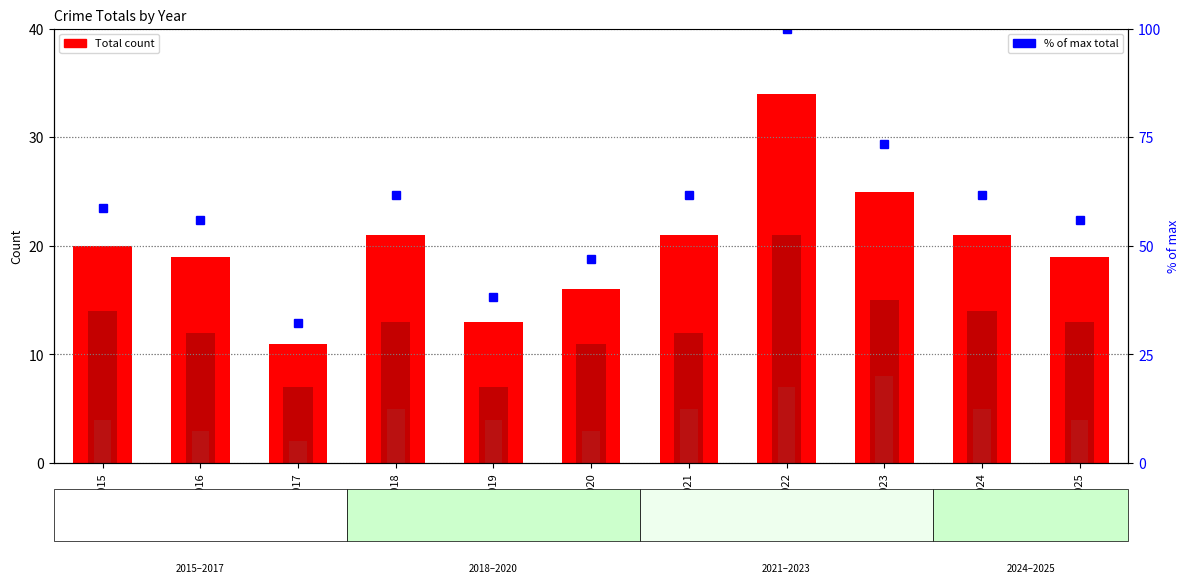

Read the Total value at 2015.

20.0